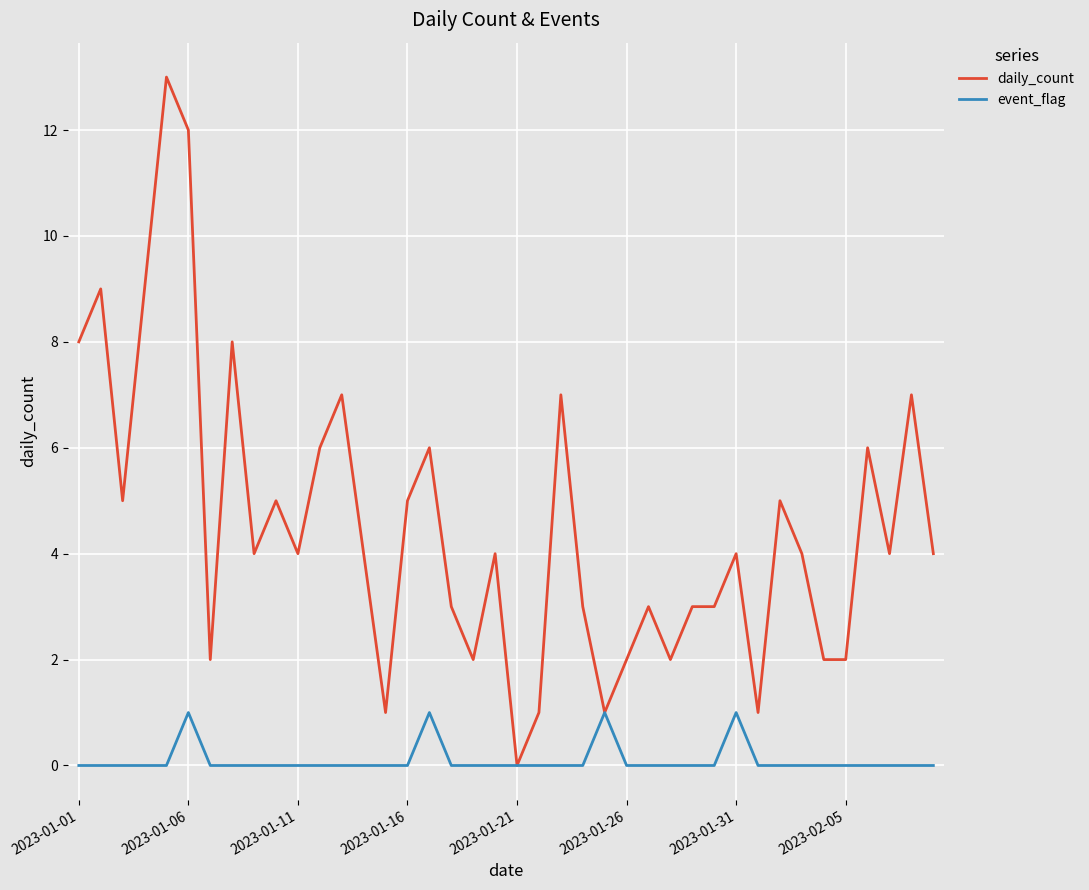

Which series has the largest total across all categories?

daily_count